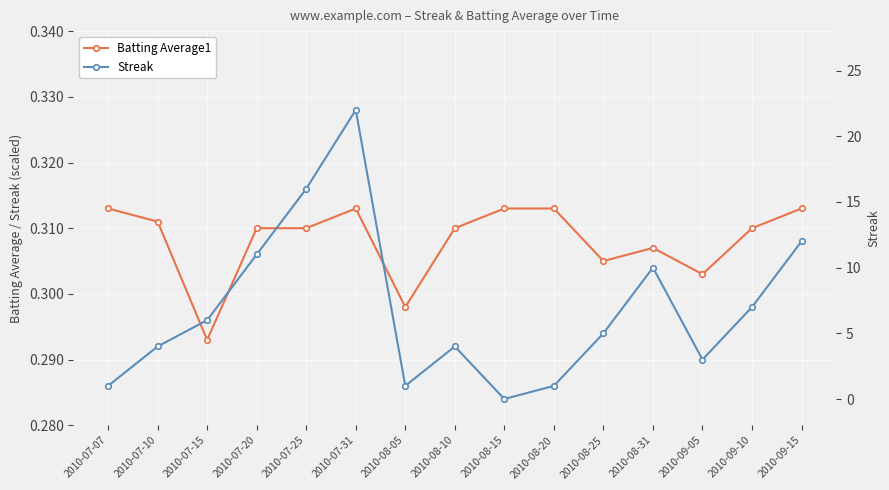

Which series ends up on top after the final intersection of Batting Average1 and Streak?

Streak